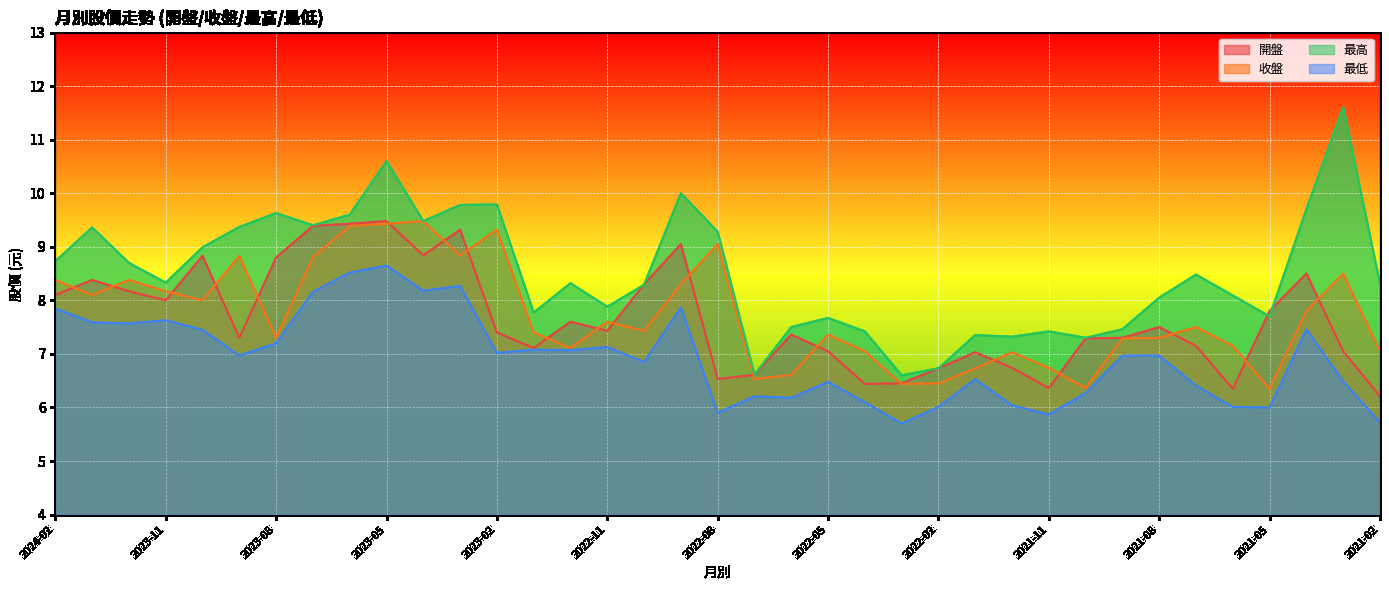

True or false: 開盤 and 最高 cross at least once.

True